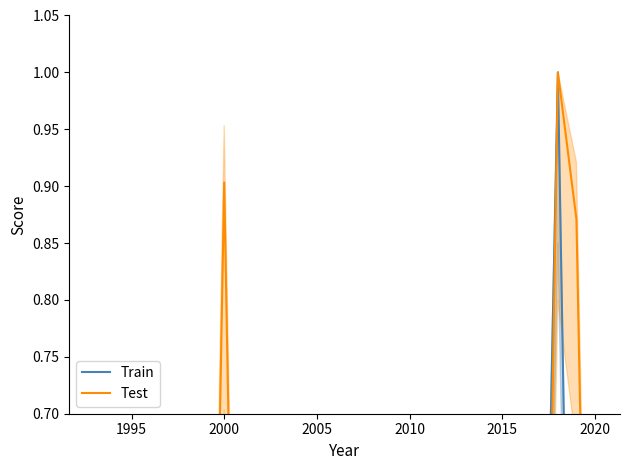

What is the average value of the Test series?

0.2